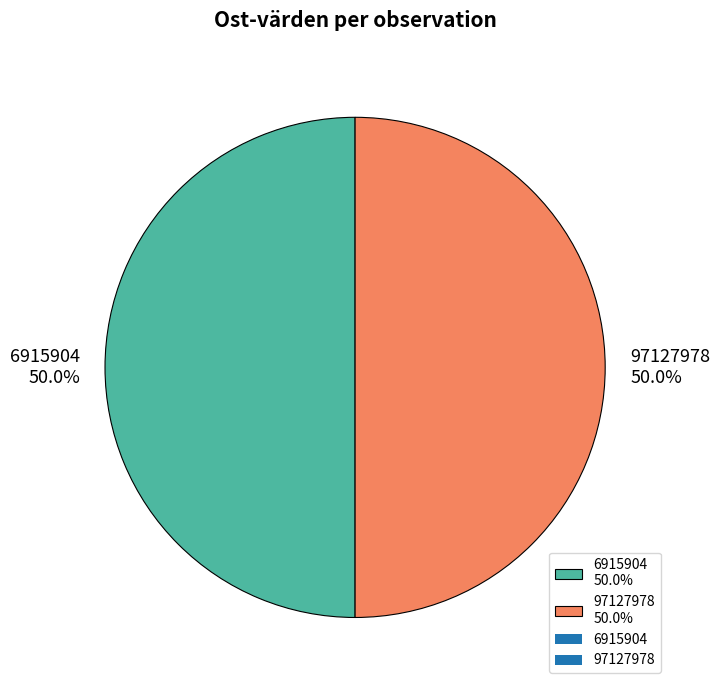

Count the number of slices in the pie.

2